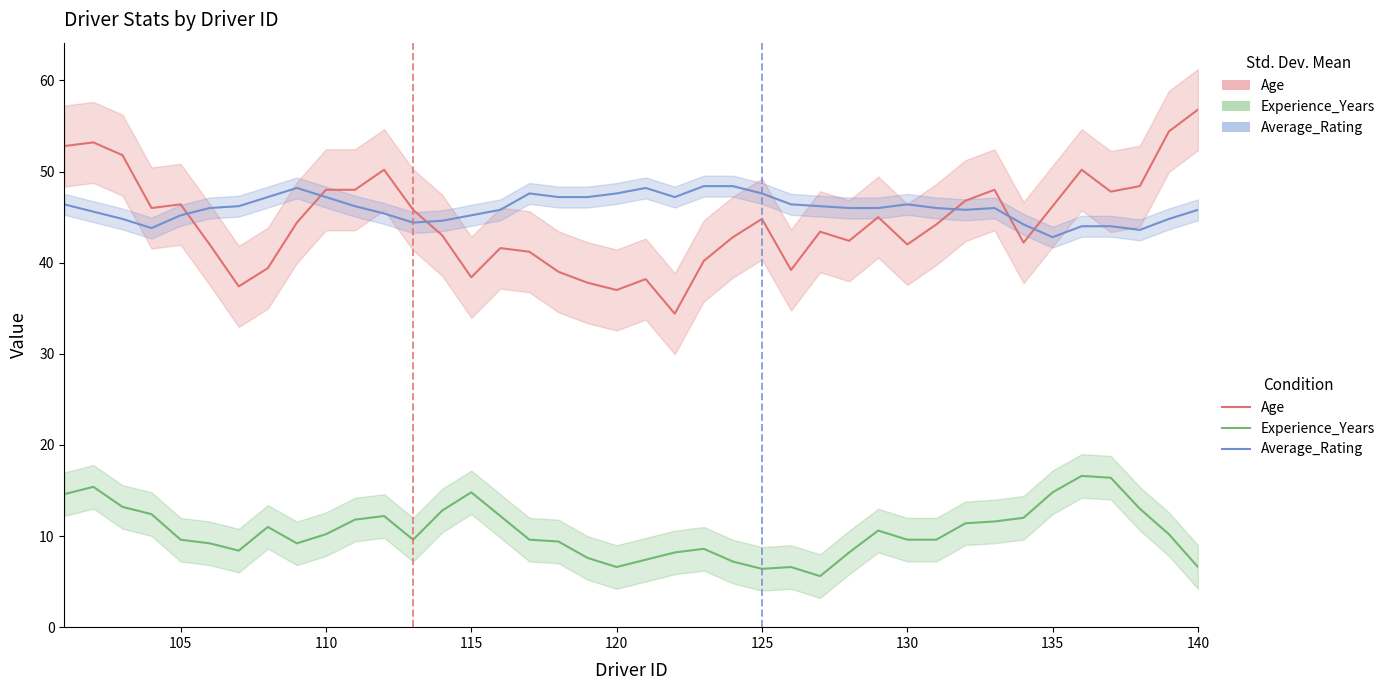

What is the difference between the maximum and second lowest values in the Age series?

19.8